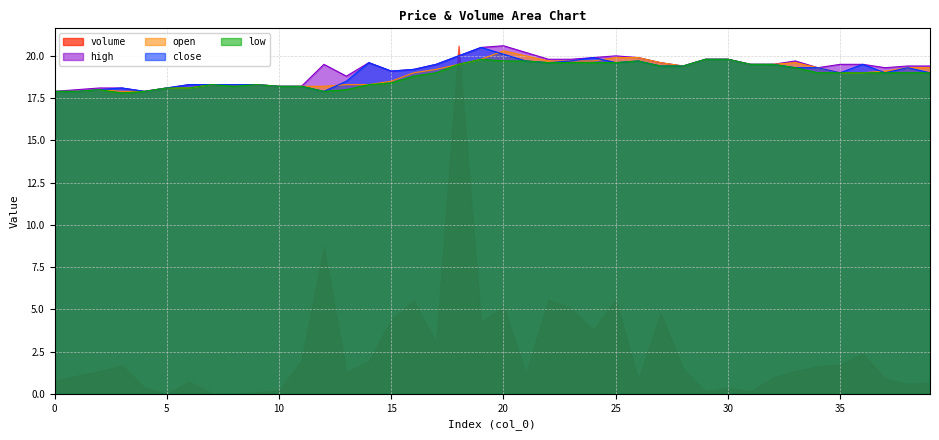

At how many categories does at least one series exceed 19?

27